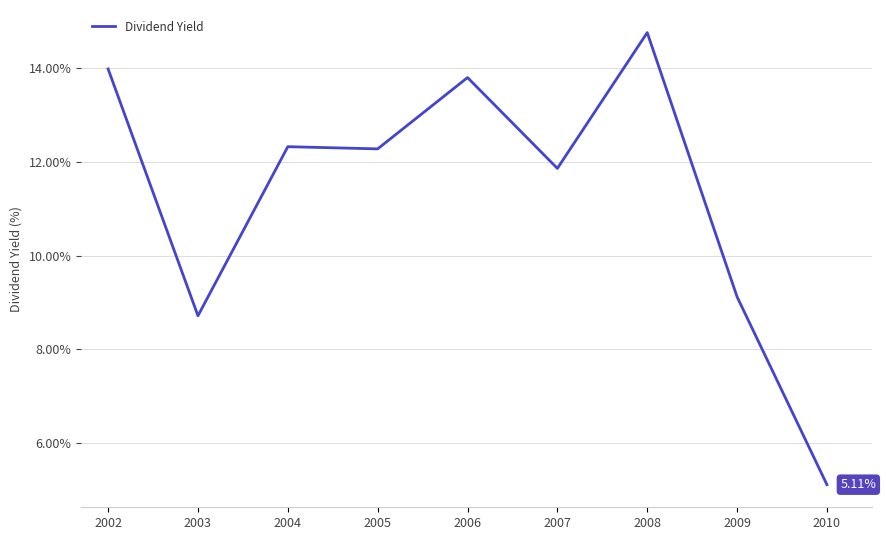

Count the number of values greater than 12.

5